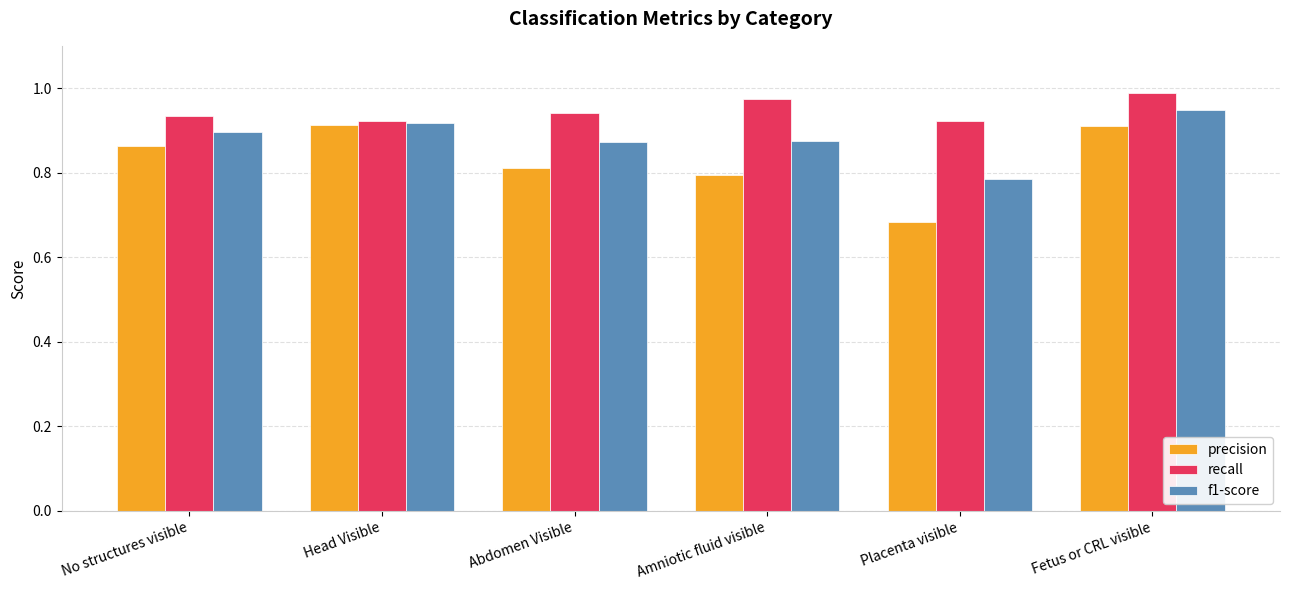

What is the label of the 2nd bar from the right?

Placenta visible